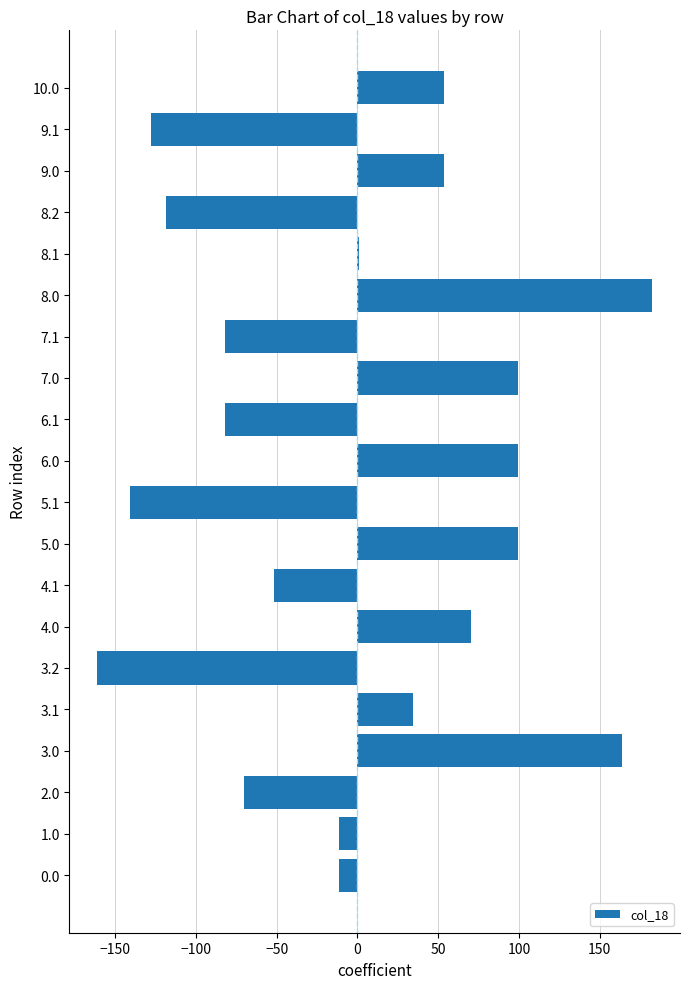

What is the difference between the second highest and second lowest values?

304.4